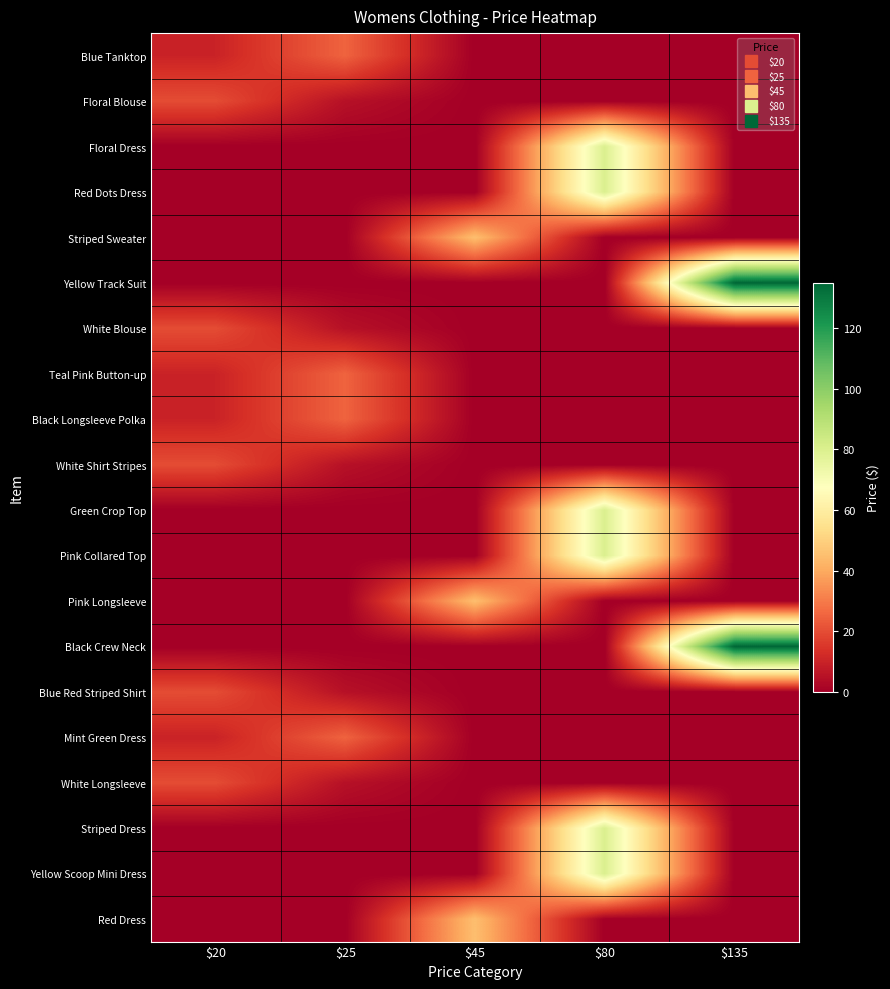

How many categories are shown in the chart?

5